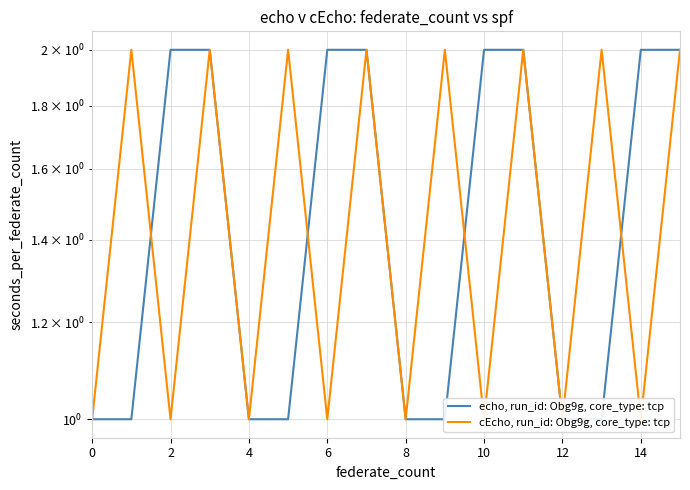

True or false: cEcho, run_id: Obg9g, core_type: tcp has a value of 3.4 at 9.

False